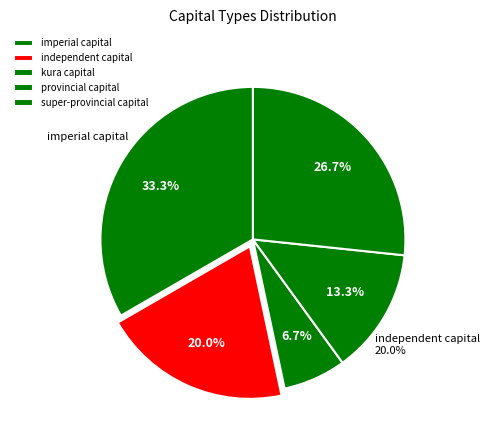

Count the number of slices in the pie.

5